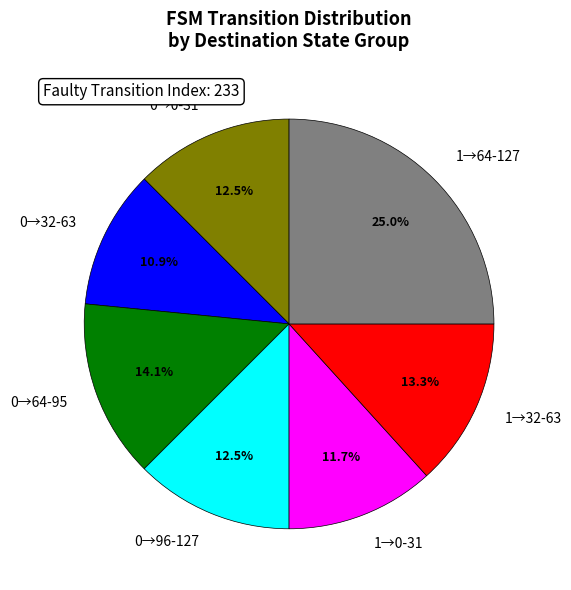

Does any single category account for the majority?

No